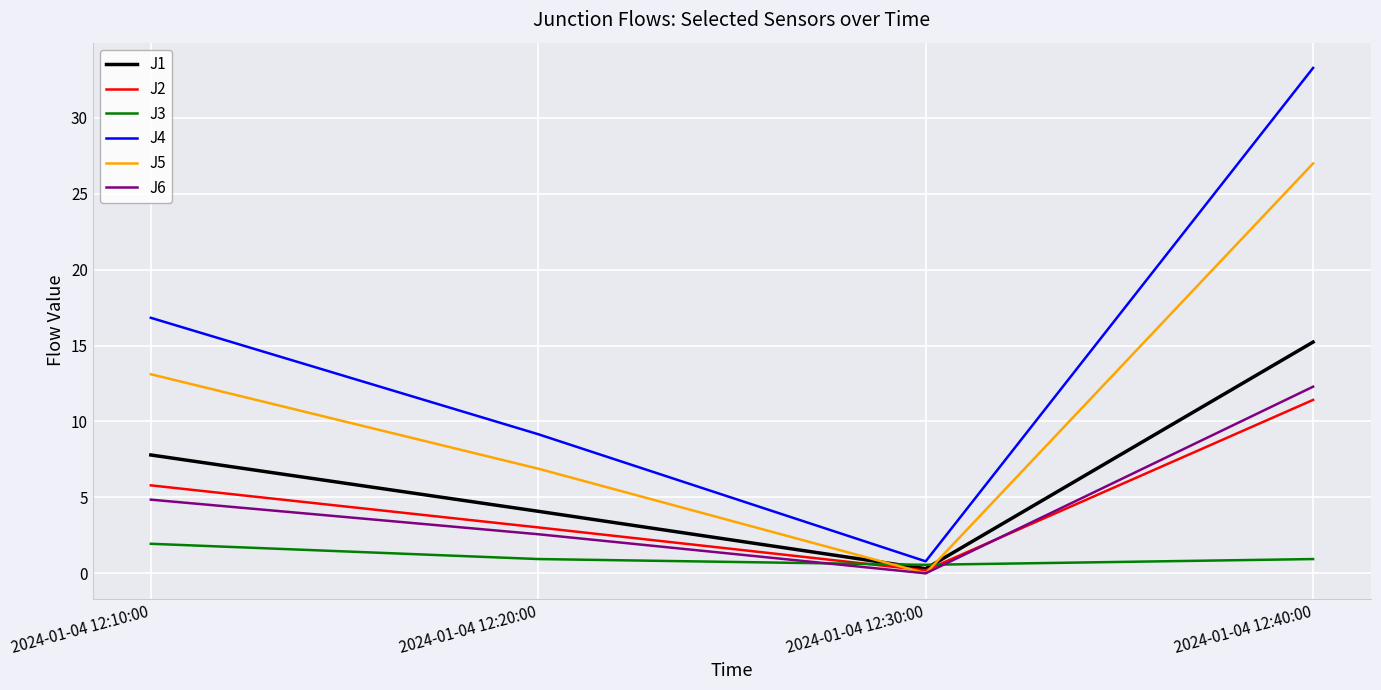

List the series in order of their peak value, highest first.

J4, J5, J1, J6, J2, J3